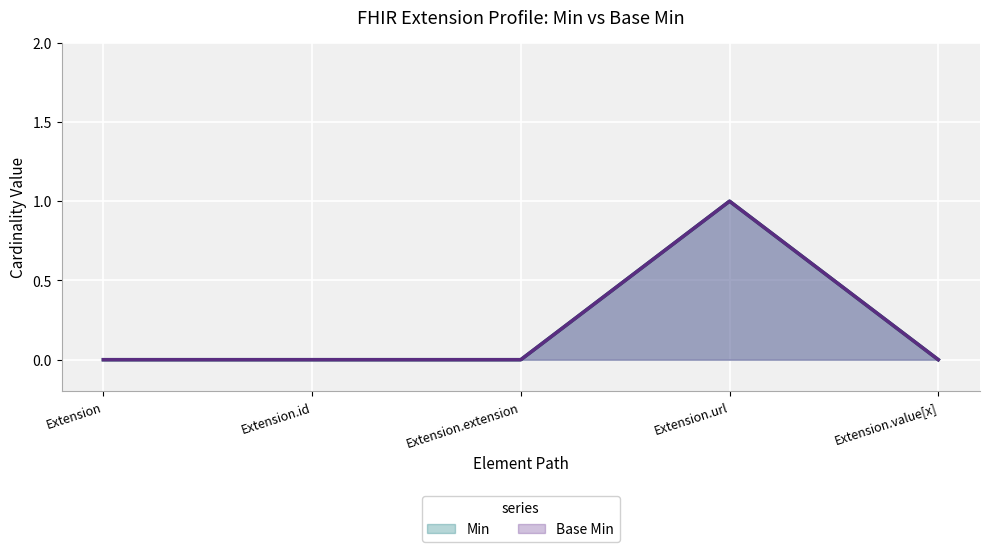

What is the sum of the Base Min values at Extension.value[x] and Extension.url?

1